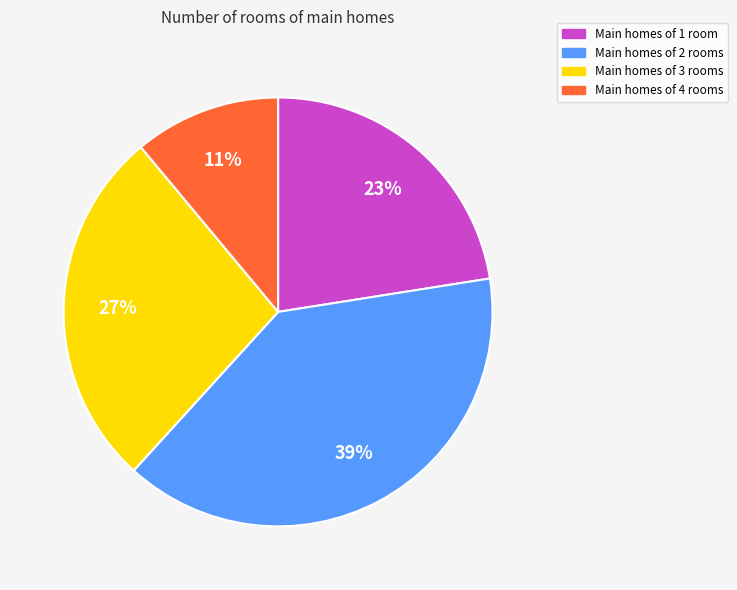

Is there a majority slice in this chart?

No